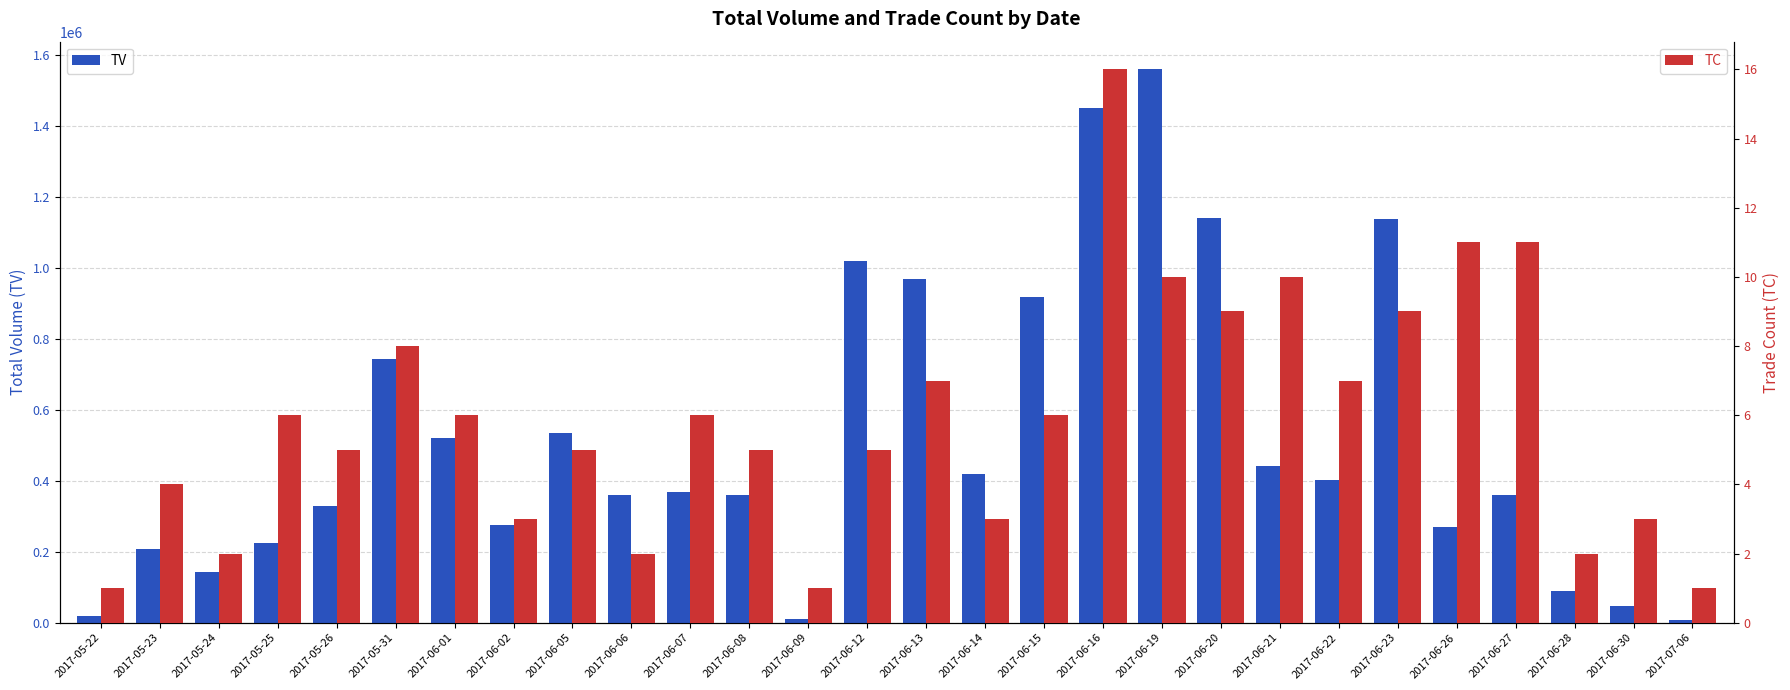

Does the chart contain any negative values?

No